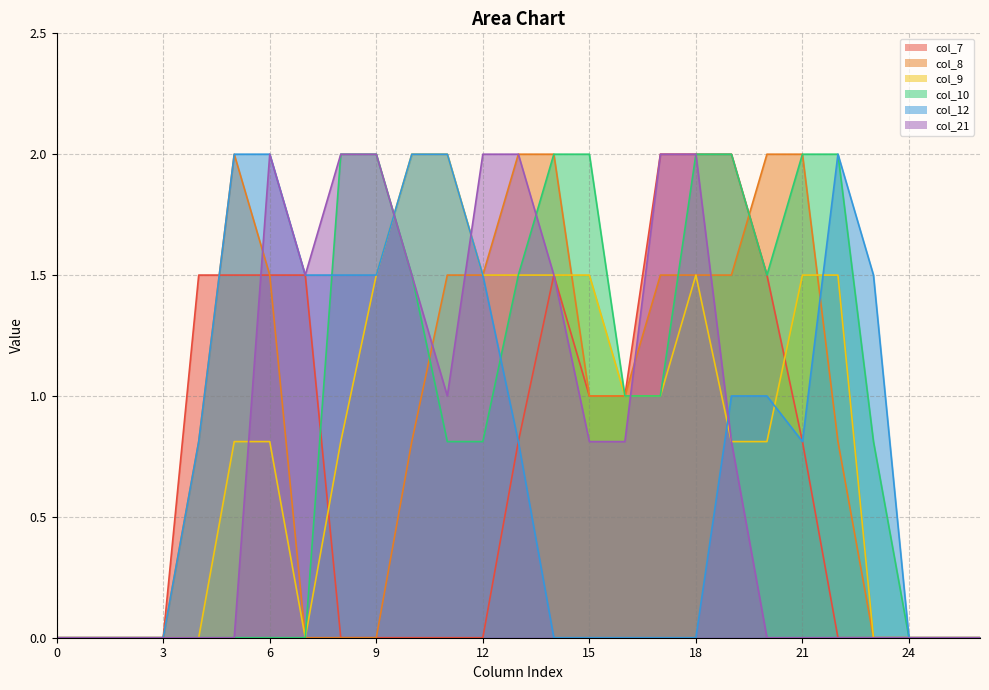

What is the highest value of the col_21 series?

2.0